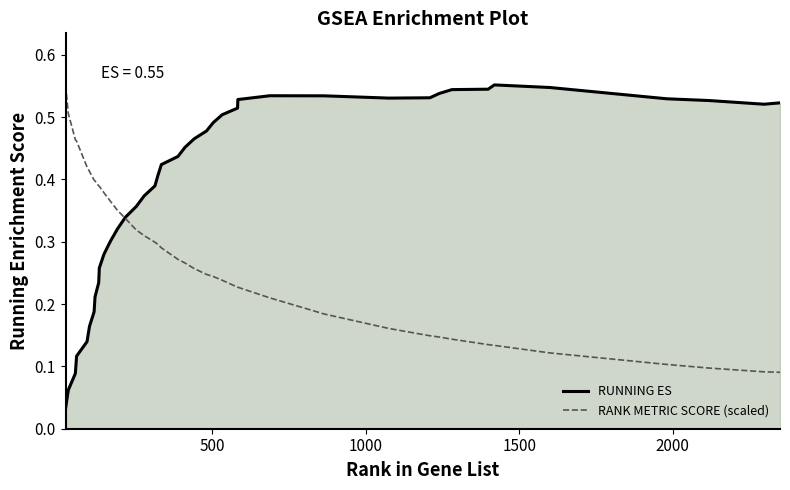

How many lines are shown in the chart?

2